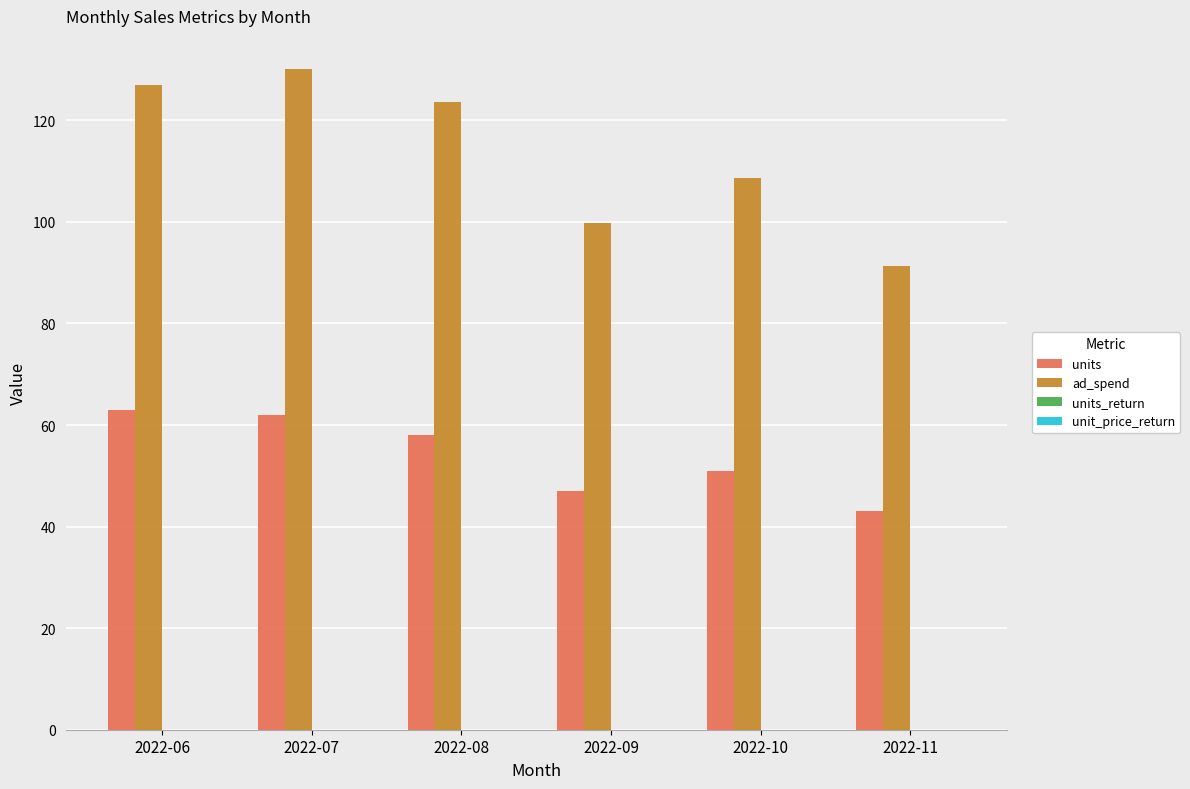

Are the bars horizontal?

No